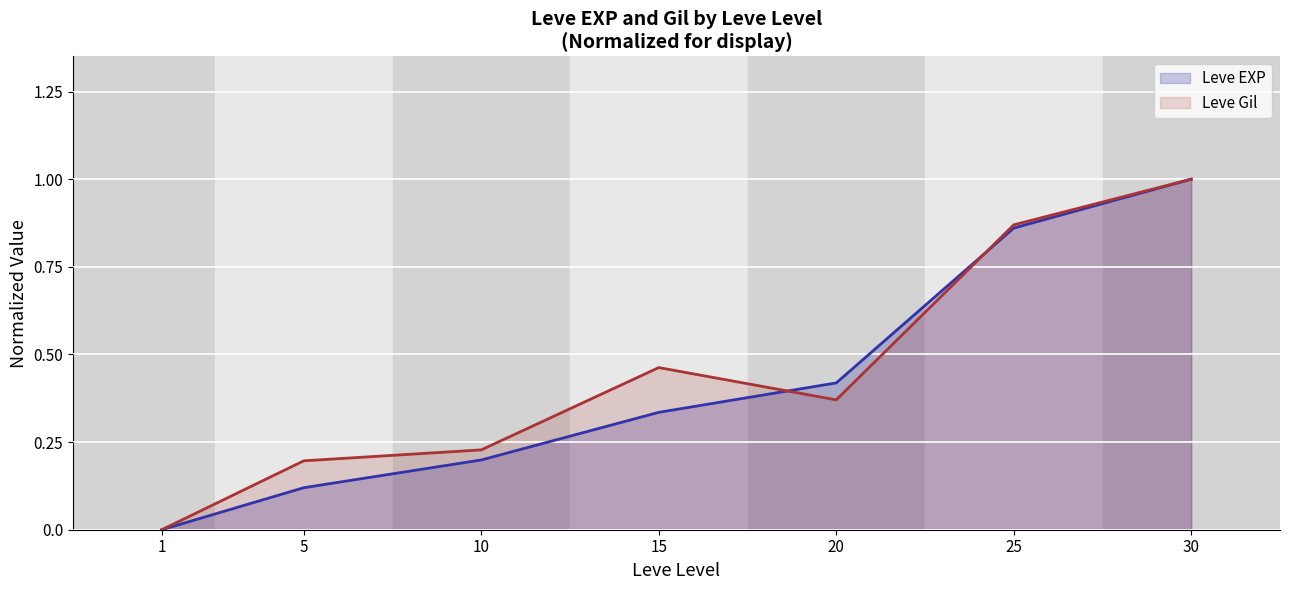

At which category does the chart reach its minimum across all series?

1